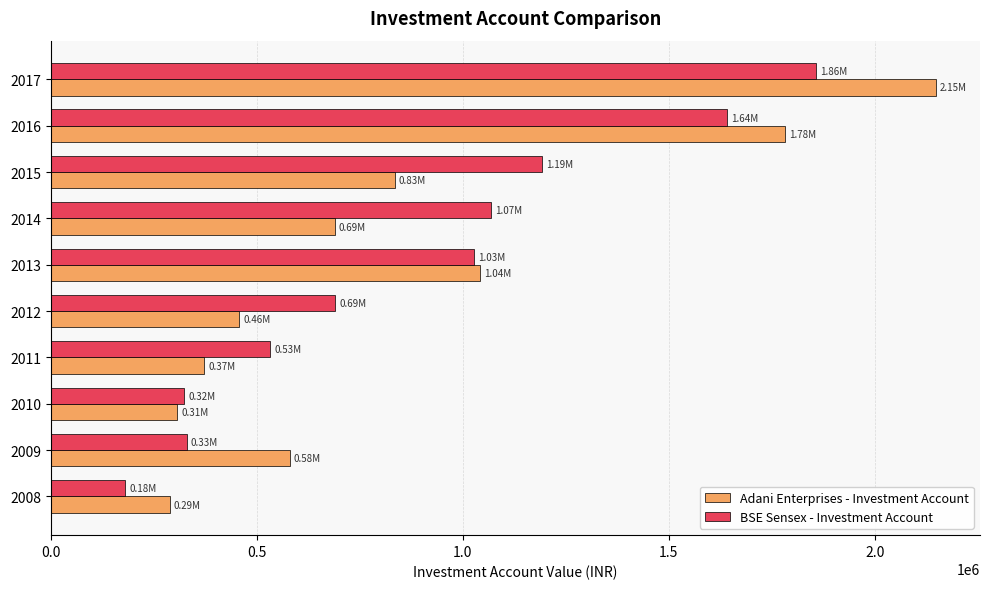

At which category is the sum across all series the highest?

2017